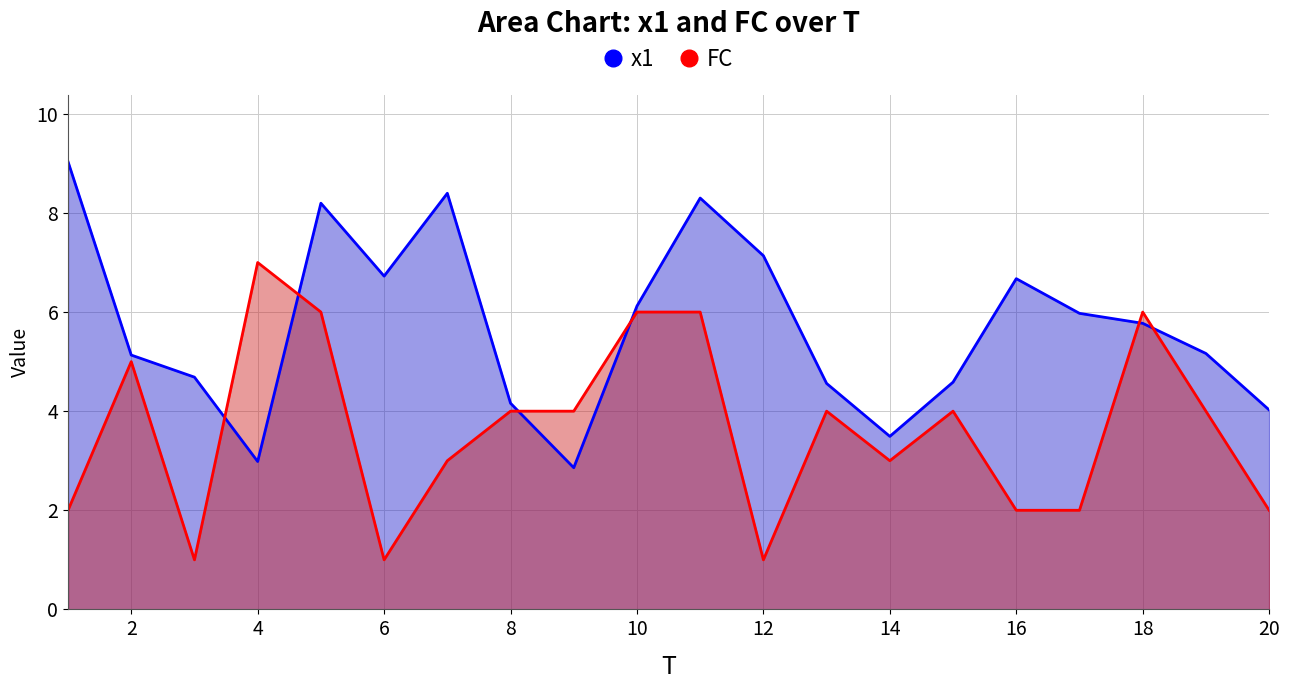

What is the difference between the FC values at 20 and 10?

4.0